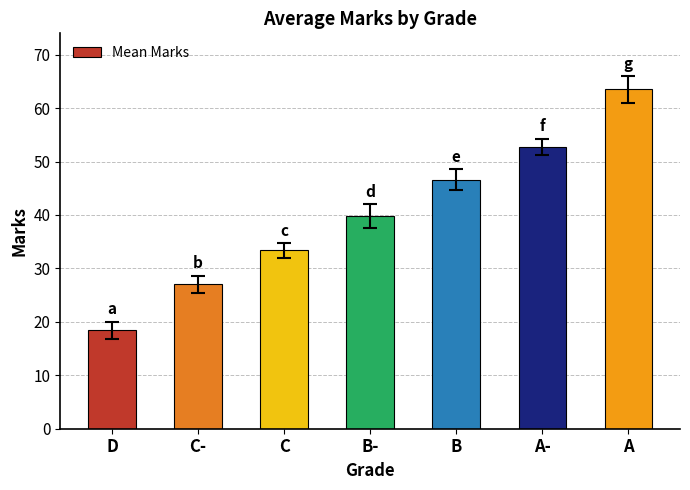

What is the label of the 7th bar from the right?

D